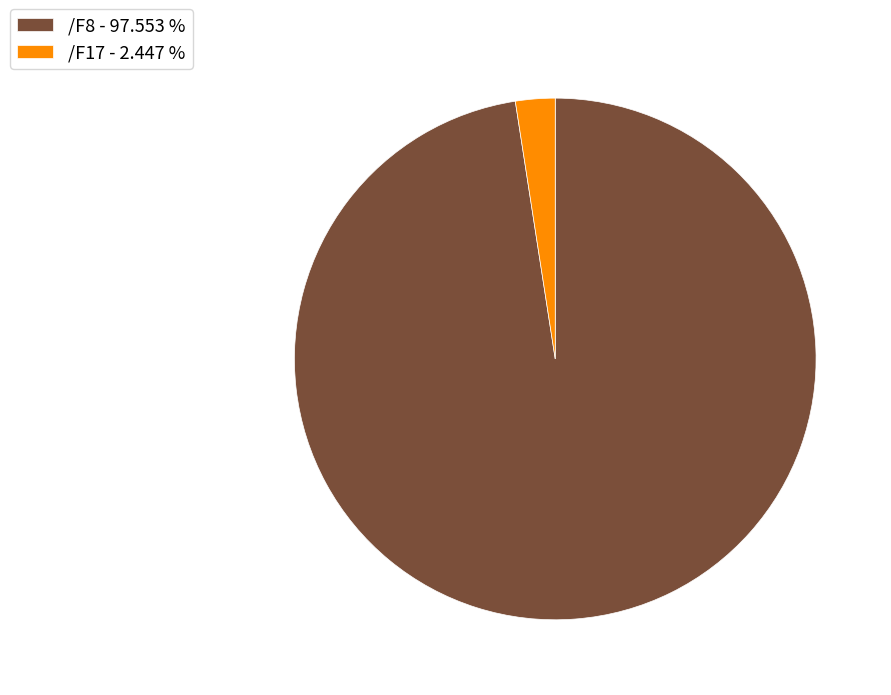

Which slice is the largest?

/F8